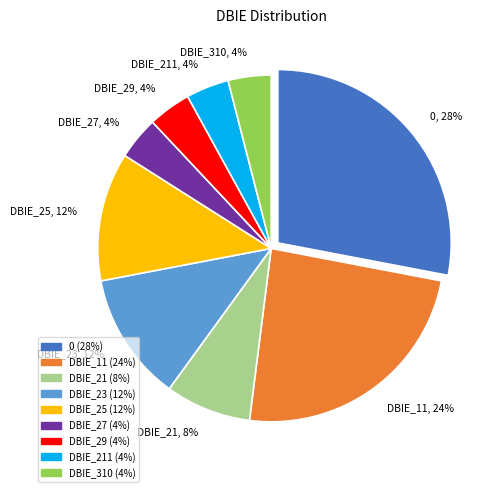

Combined, do DBIE_27 and DBIE_23 account for over 50%?

No